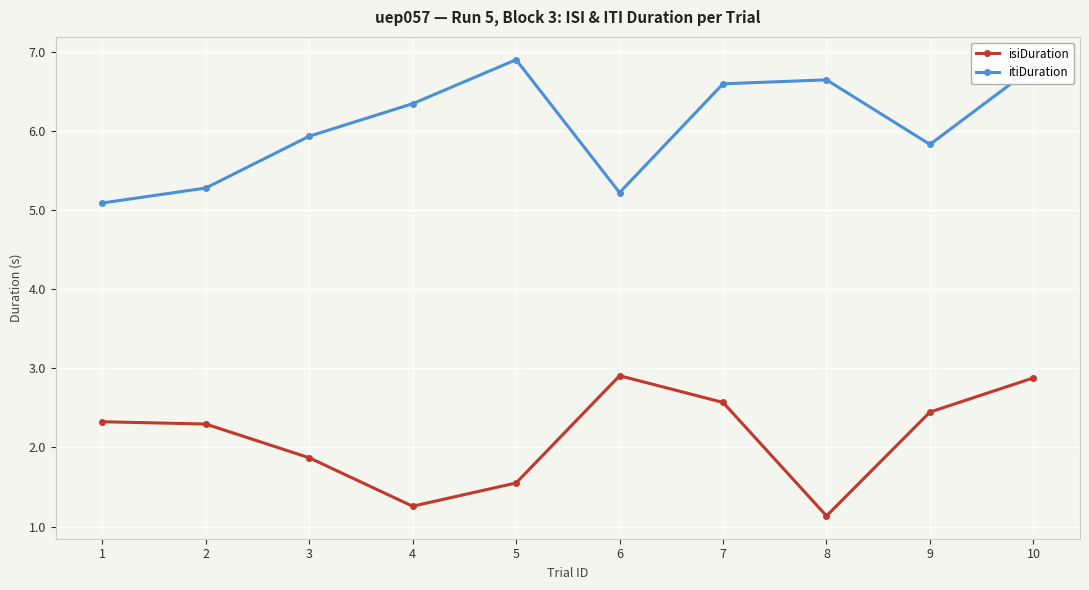

At which label does isiDuration first exceed 2?

1